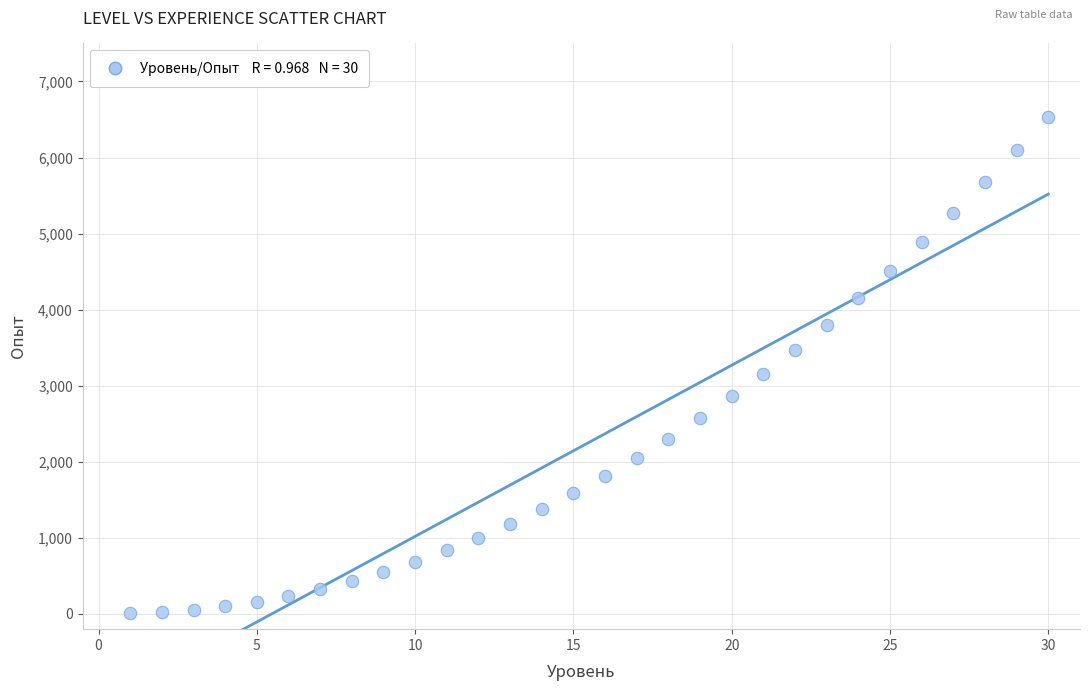

What Y value in the scatter plot is closest to 3272?

3160